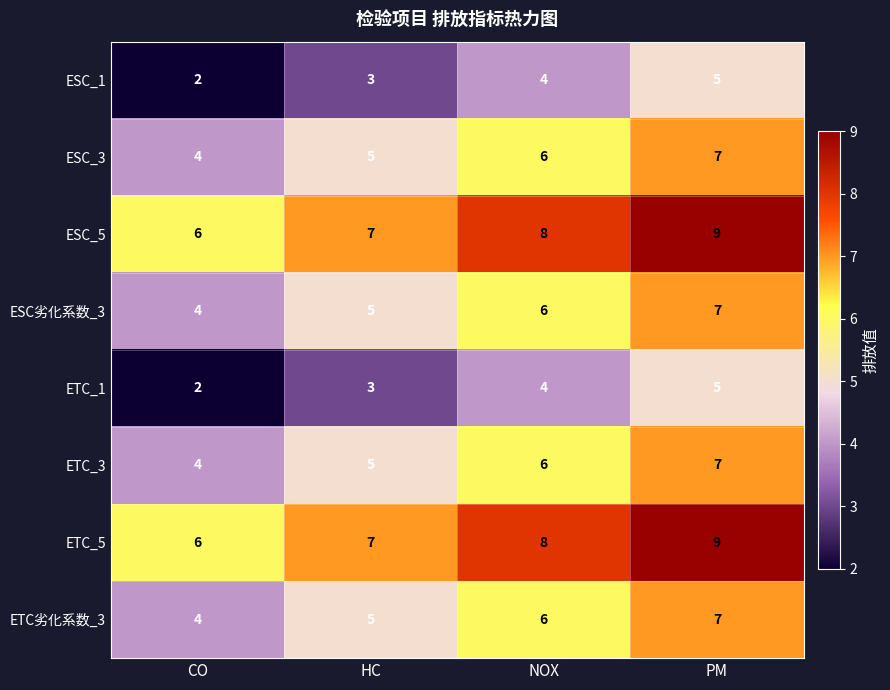

What is the spread (max minus min) of values at CO?

4